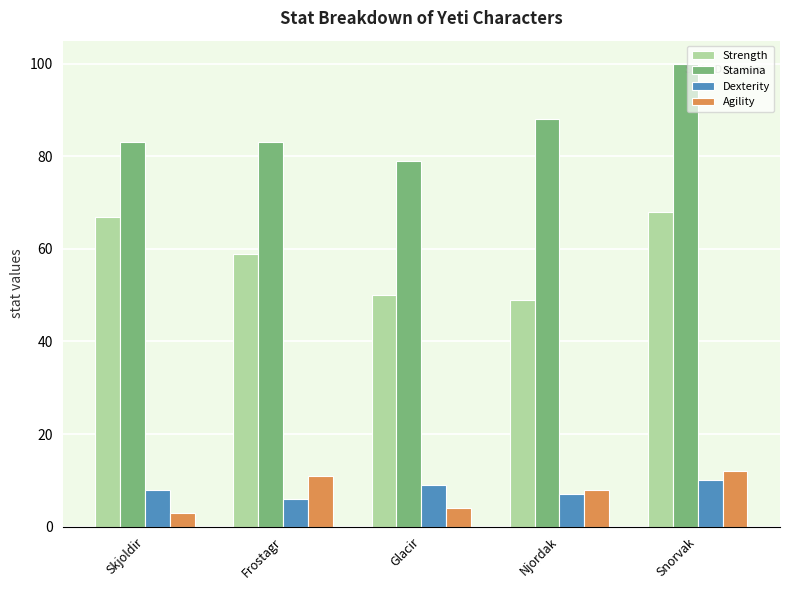

What is the value of the Strength bar at the 4th from the left?

49